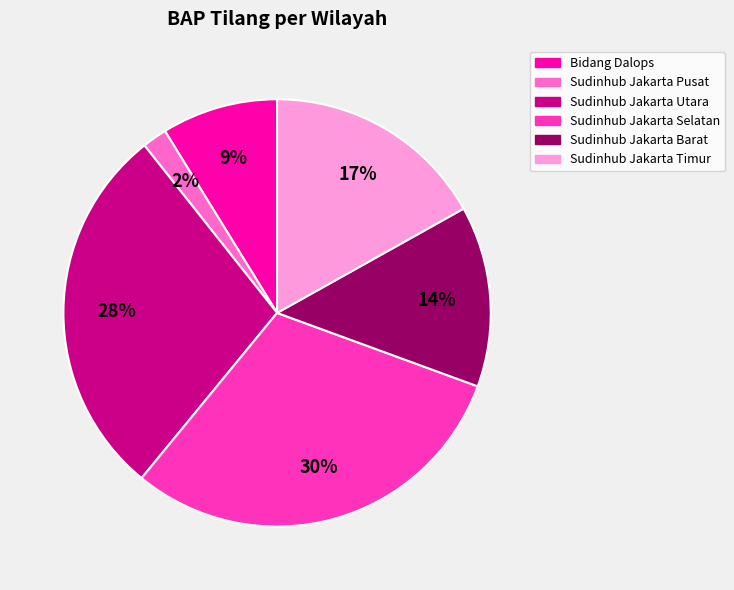

Is there a majority slice in this chart?

No